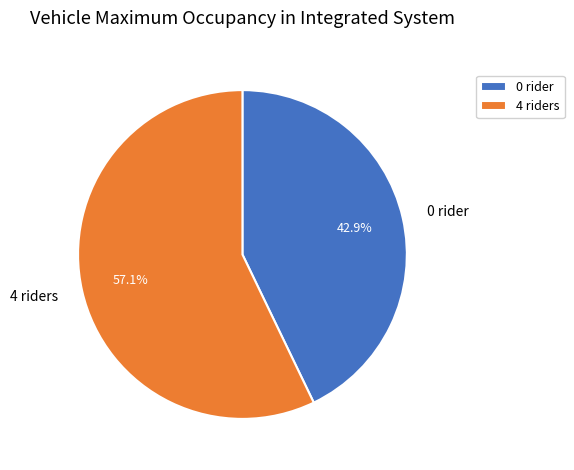

How many slices are in this pie chart?

2